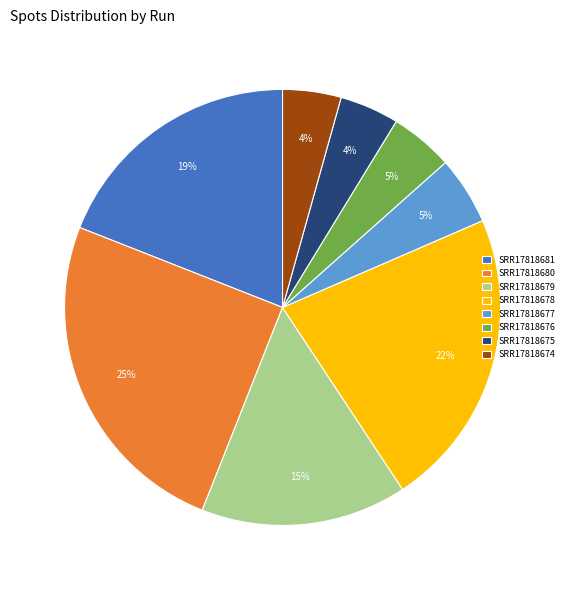

Approximately how many times larger is the value at SRR17818679 compared to SRR17818681?

0.8